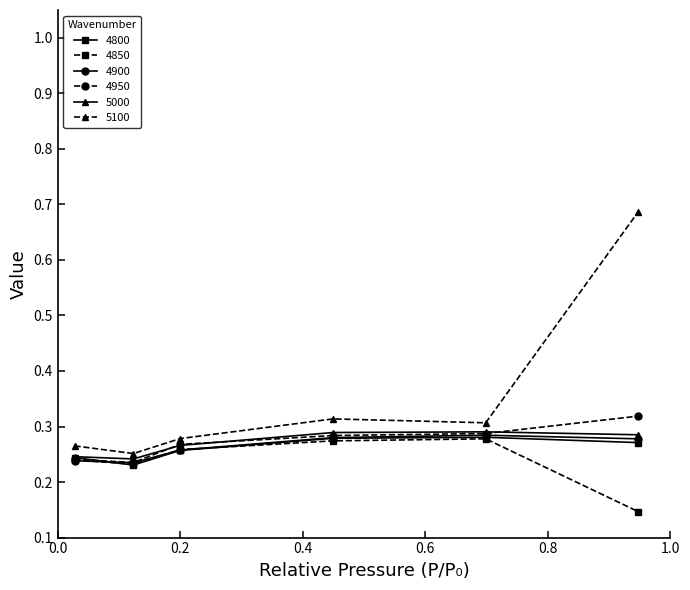

How many lines are shown in the chart?

6